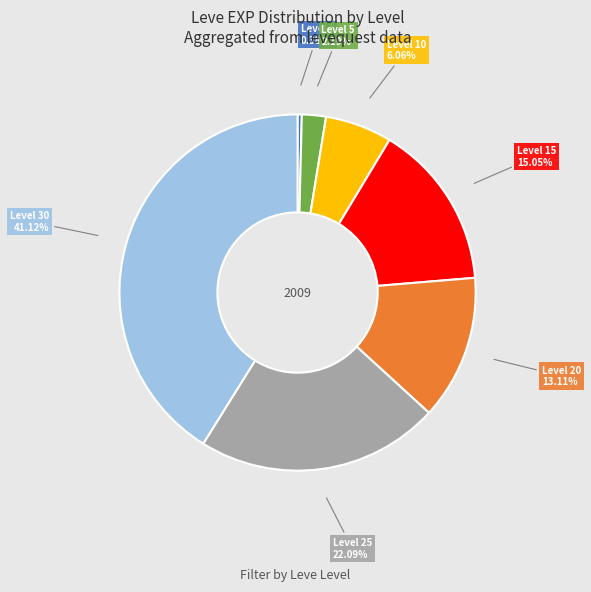

How many segments does this pie chart have?

7